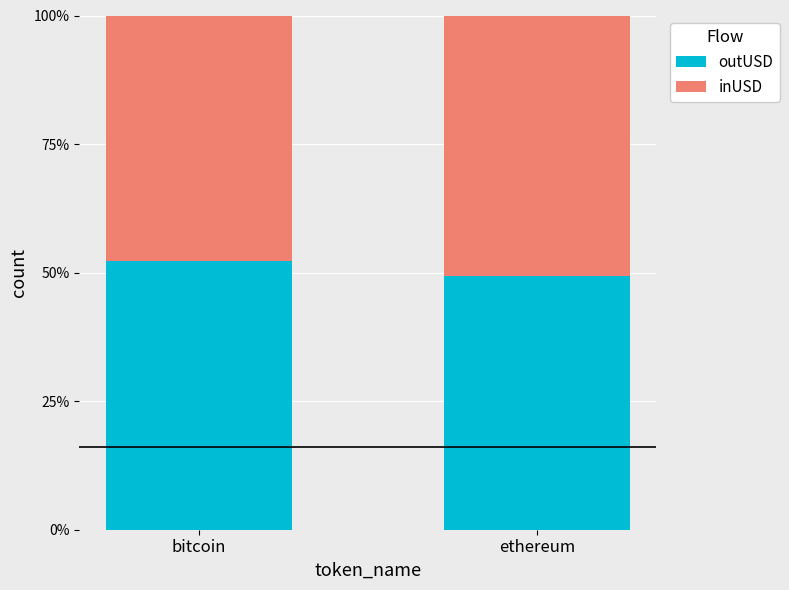

Reading left to right, what are the values for outUSD?

52.3	49.3